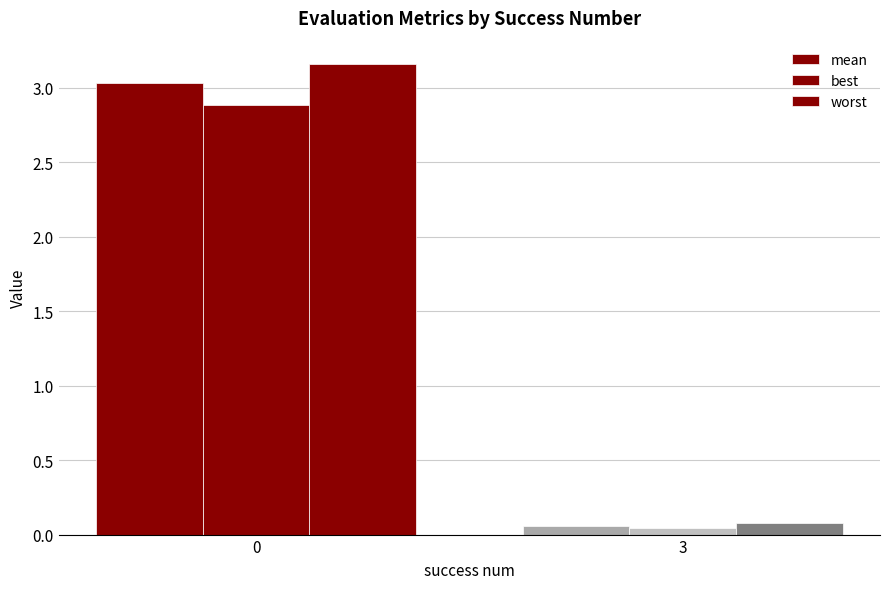

List the labels in order of mean value, largest first.

0, 3